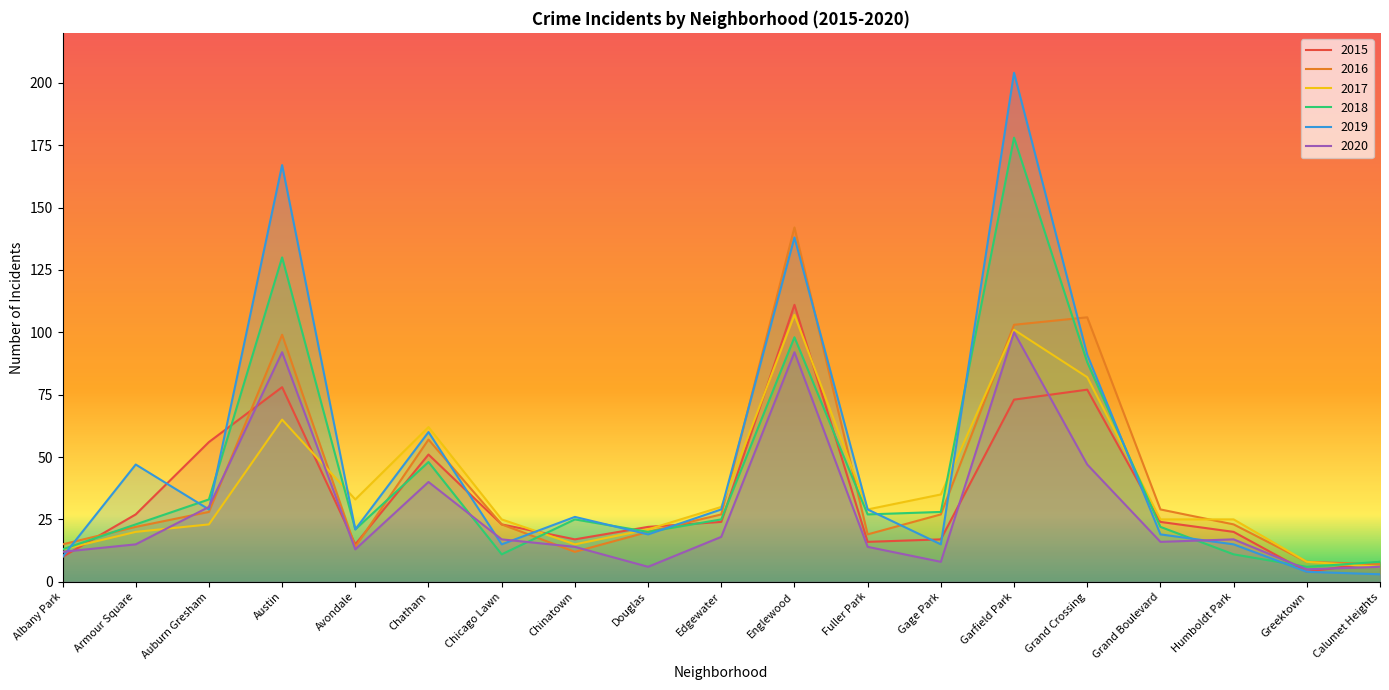

Rank the series by their maximum value, from lowest to highest.

2020, 2017, 2015, 2016, 2018, 2019